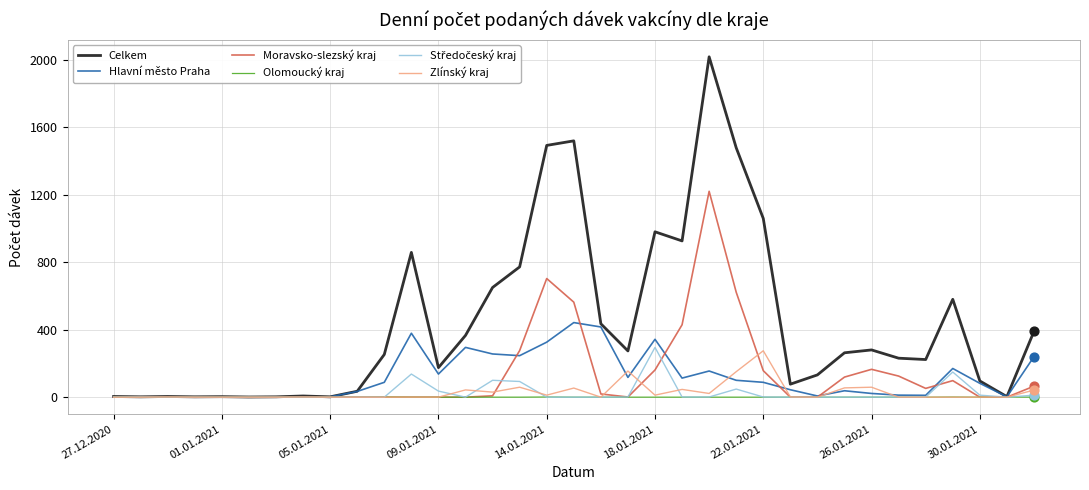

Which series has the largest total across all categories?

Celkem